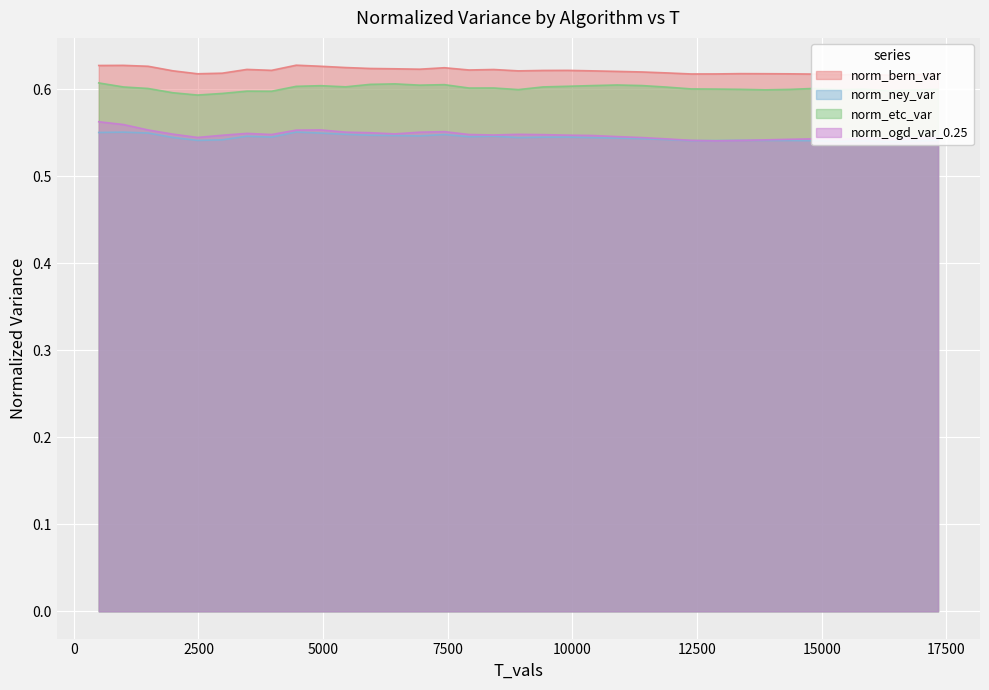

What are all the series names shown in the legend?

norm_bern_var, norm_ney_var, norm_etc_var, norm_ogd_var_0.25